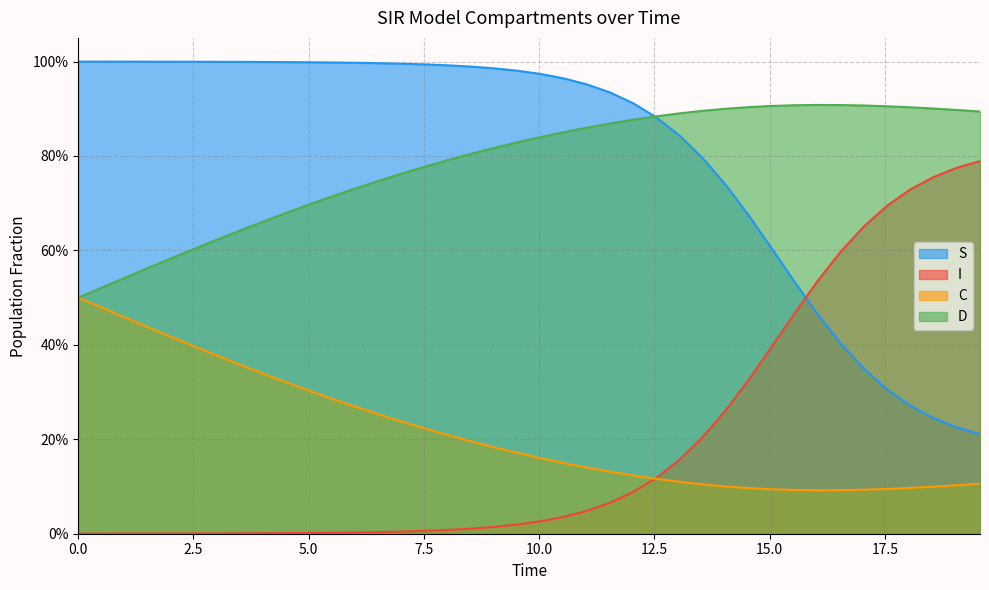

How many lines are shown in the chart?

4